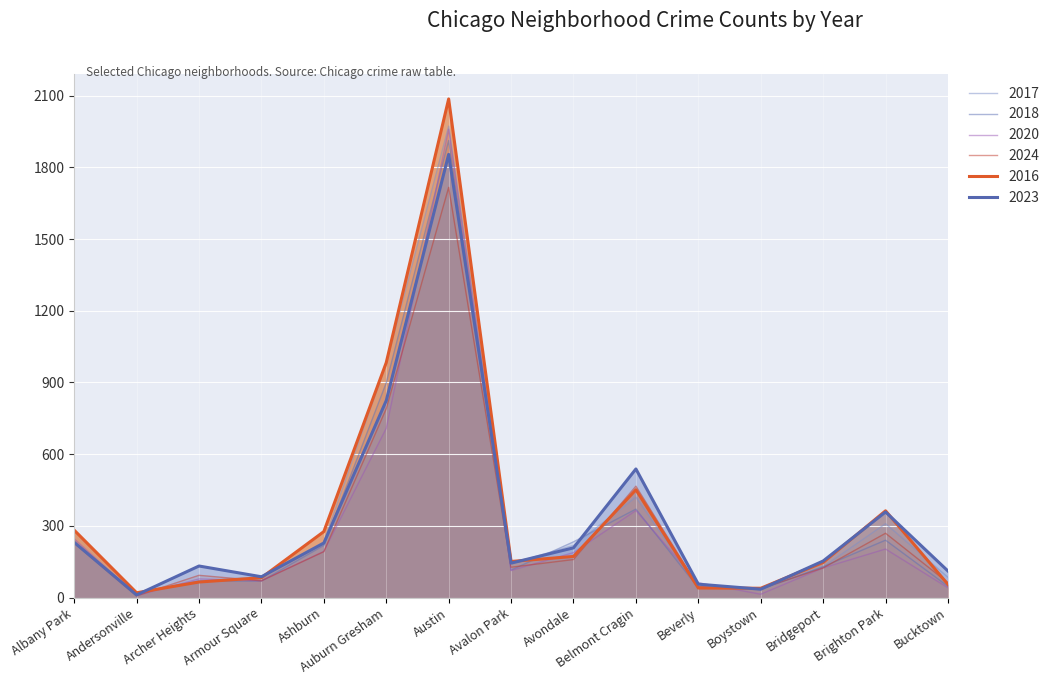

At Brighton Park, list the series in order from largest to smallest.

2016, 2023, 2017, 2024, 2018, 2020